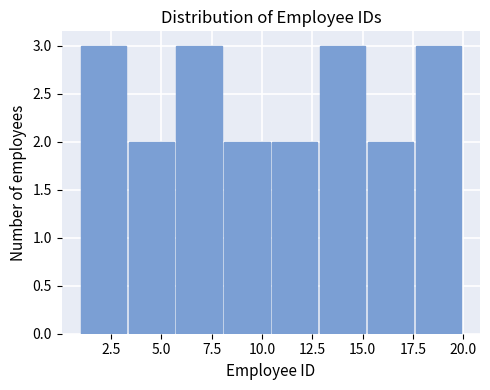

How tall is the bar that spans 1.0 to 3.5 on the x-axis? Neither the bar edges nor the heights are printed on the chart, so give them approximately, as read against the axes.

3